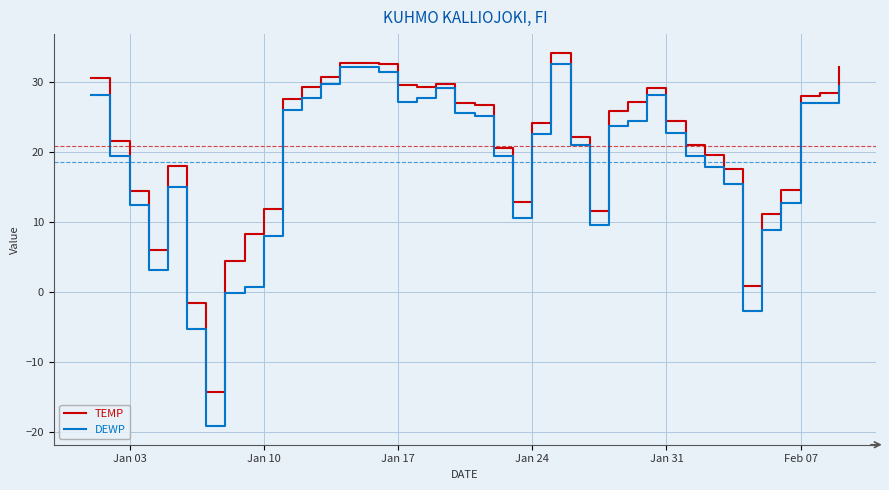

List the series in order of their overall mean, highest first.

TEMP, DEWP